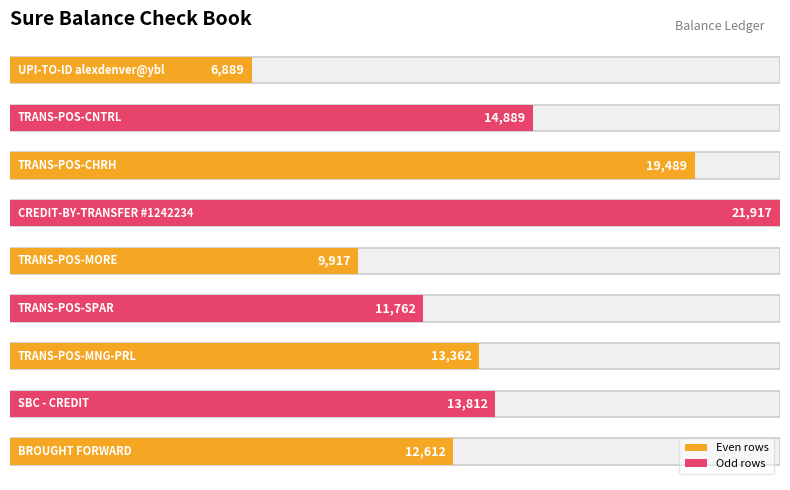

Which label corresponds to the largest value in the chart?

CREDIT-BY-TRANSFER #1242234